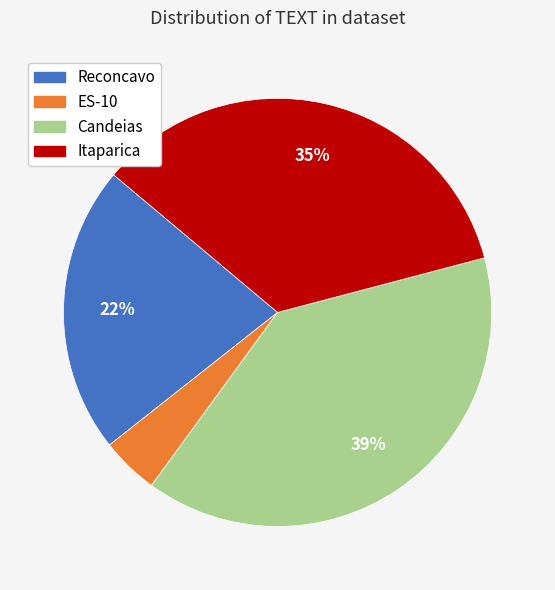

True or false: Candeias accounts for 31% of the total.

False